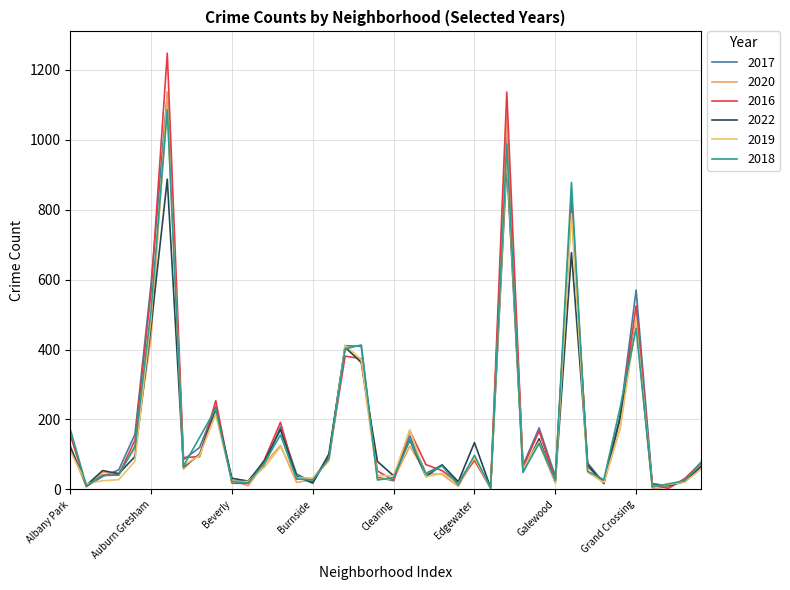

How many lines are shown in the chart?

6